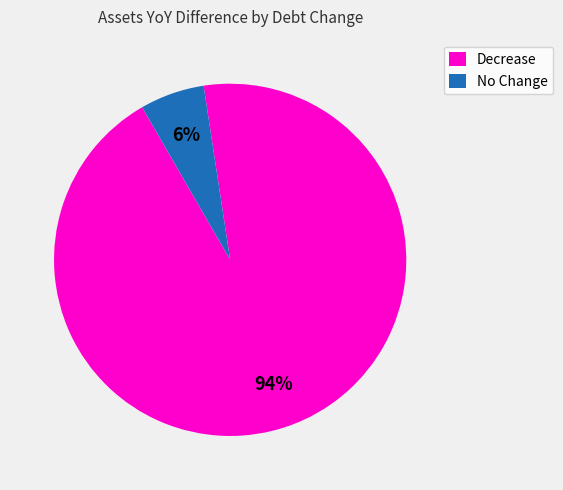

Is there any slice that represents more than half of the pie?

Yes